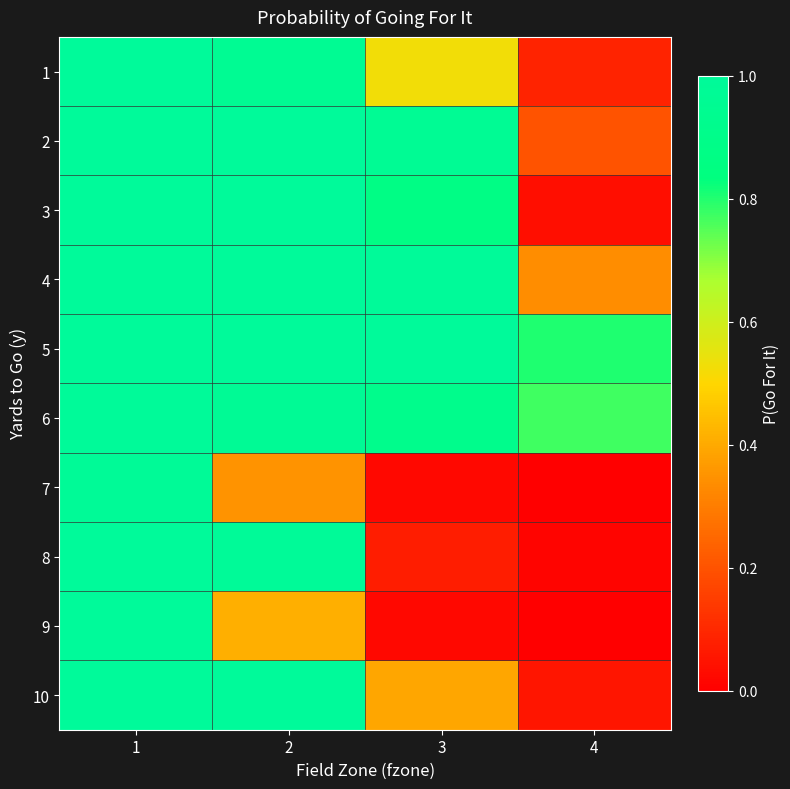

Reading left to right, extract all data points from this chart.

1: 1=1.0	2=1.0	3=0.5	4=0.1
2: 1=1.0	2=1.0	3=1.0	4=0.2
3: 1=1.0	2=1.0	3=0.9	4=0.0
4: 1=1.0	2=1.0	3=1.0	4=0.3
5: 1=1.0	2=1.0	3=1.0	4=0.8
6: 1=1.0	2=1.0	3=0.9	4=0.8
7: 1=1.0	2=0.3	3=0.0	4=0.0
8: 1=1.0	2=1.0	3=0.1	4=0.0
9: 1=1.0	2=0.4	3=0.0	4=0.0
10: 1=1.0	2=1.0	3=0.4	4=0.1